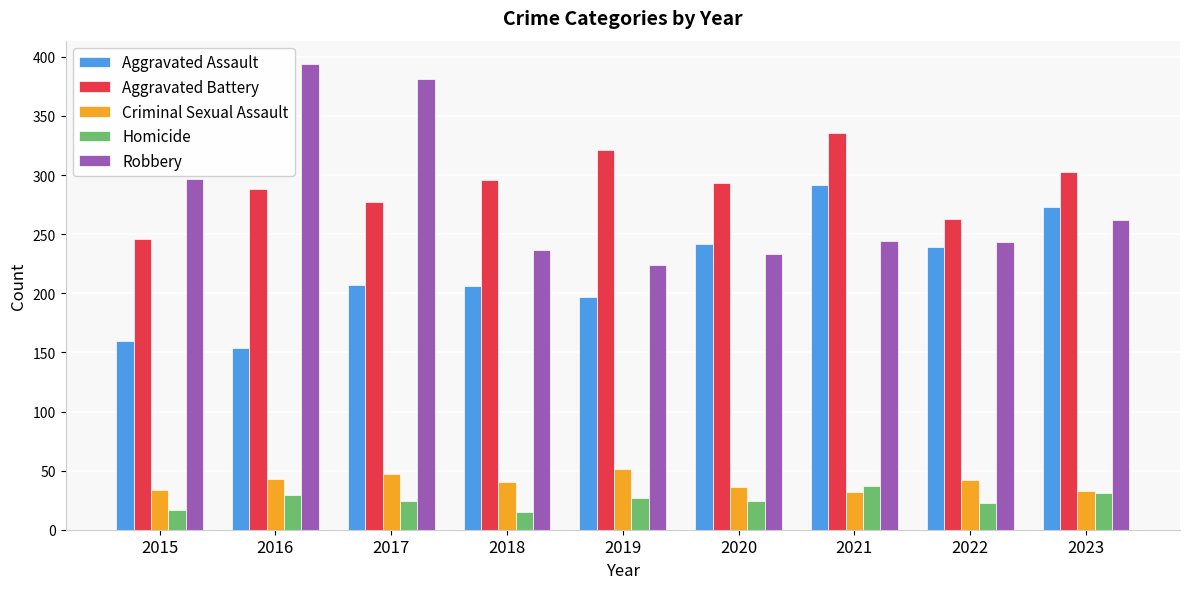

What is the value of the Criminal Sexual Assault bar at the 5th from the left?

51